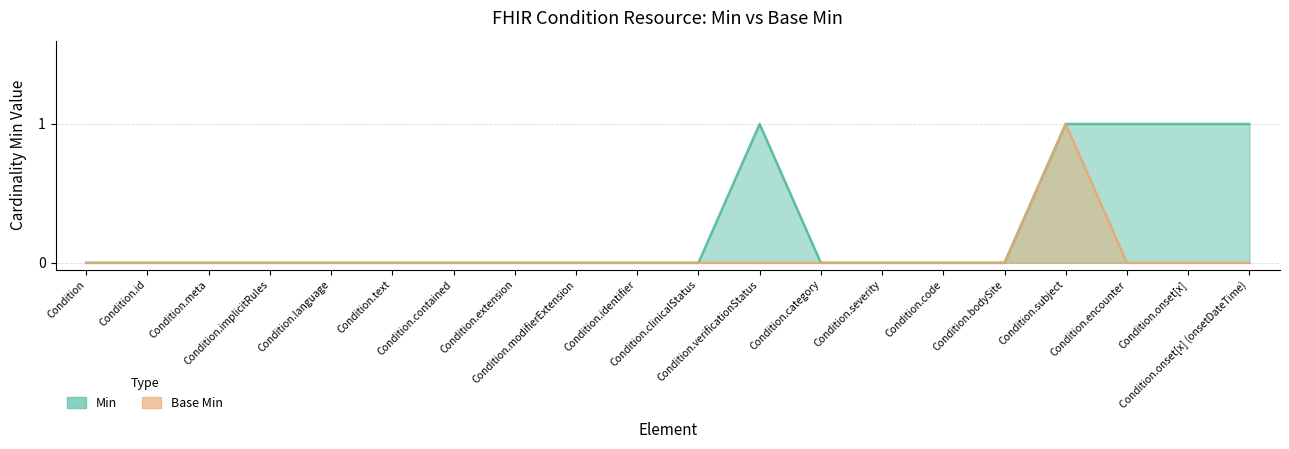

List the labels in order of Min value, largest first.

Condition.verificationStatus, Condition.subject, Condition.encounter, Condition.onset[x], Condition.onset[x] (onsetDateTime), Condition, Condition.id, Condition.meta, Condition.implicitRules, Condition.language, Condition.text, Condition.contained, Condition.extension, Condition.modifierExtension, Condition.identifier, Condition.clinicalStatus, Condition.category, Condition.severity, Condition.code, Condition.bodySite